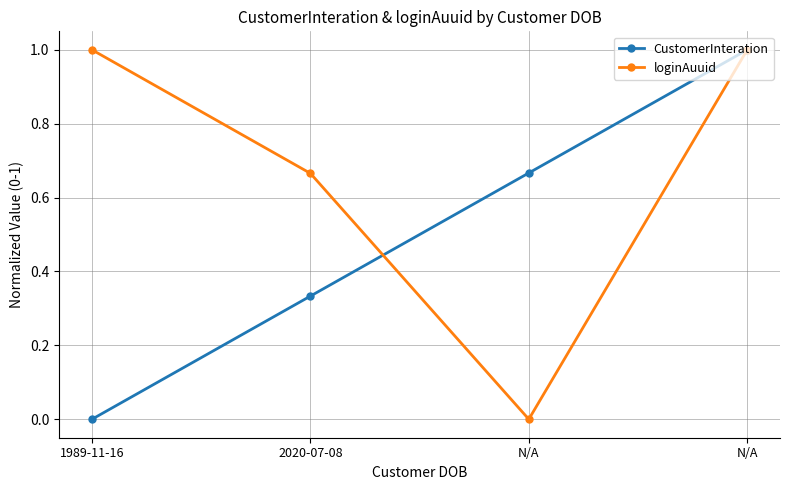

Count the number of categories in the chart.

4